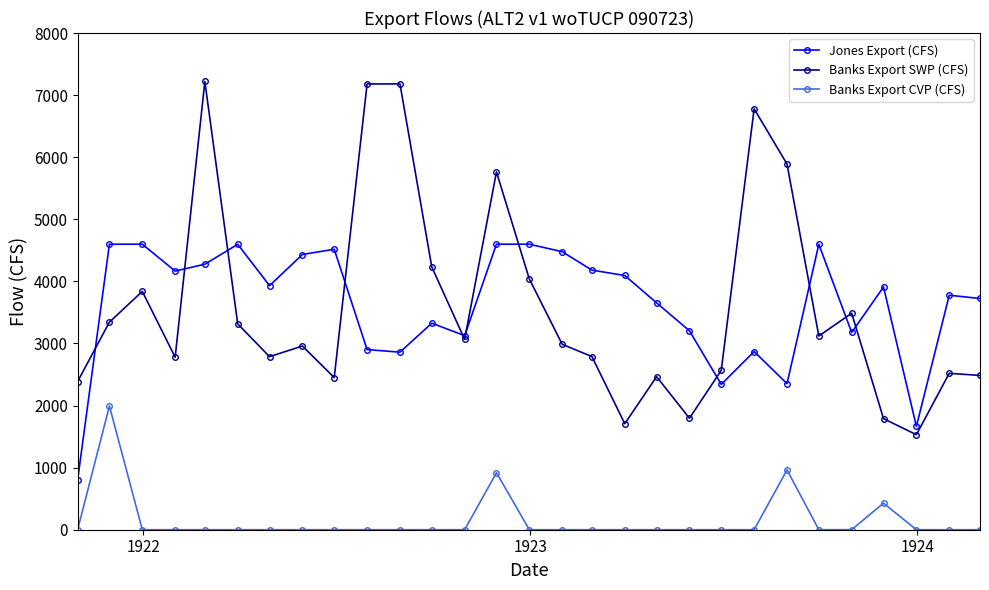

What is the value of the Banks Export SWP (CFS) point at the 29th from the left?

2484.8